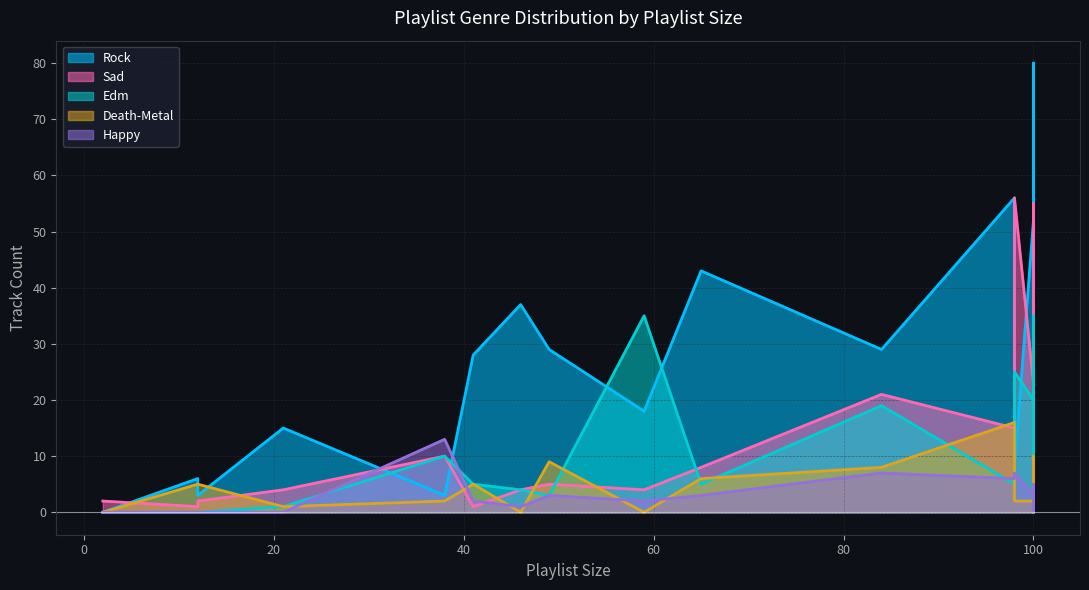

How many lines are shown in the chart?

5